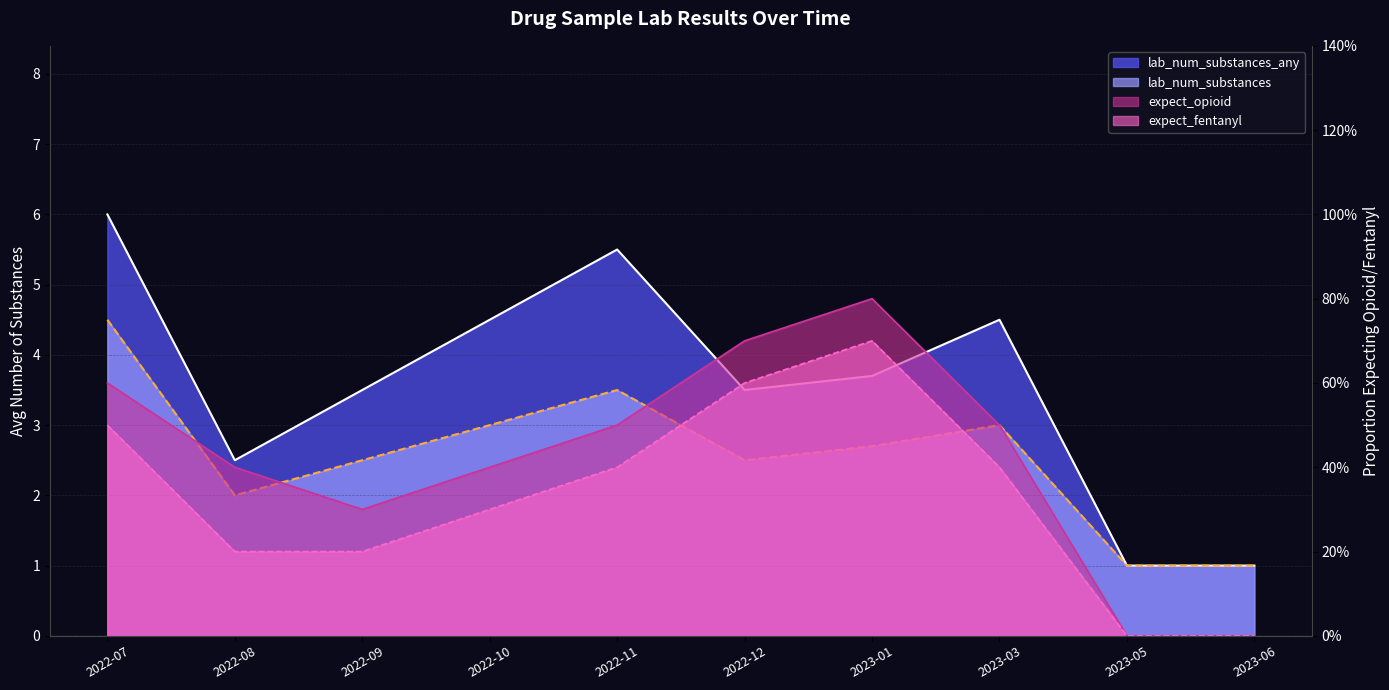

The lab_num_substances series shows 2.5 at 2022-12. True or false?

True